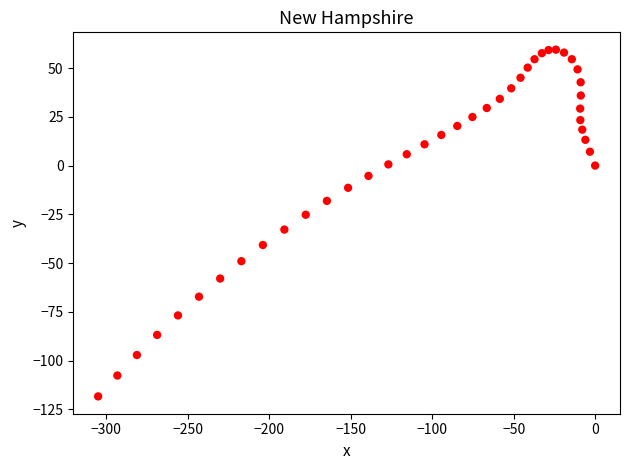

What is the range of X values (max minus min)?

305.0